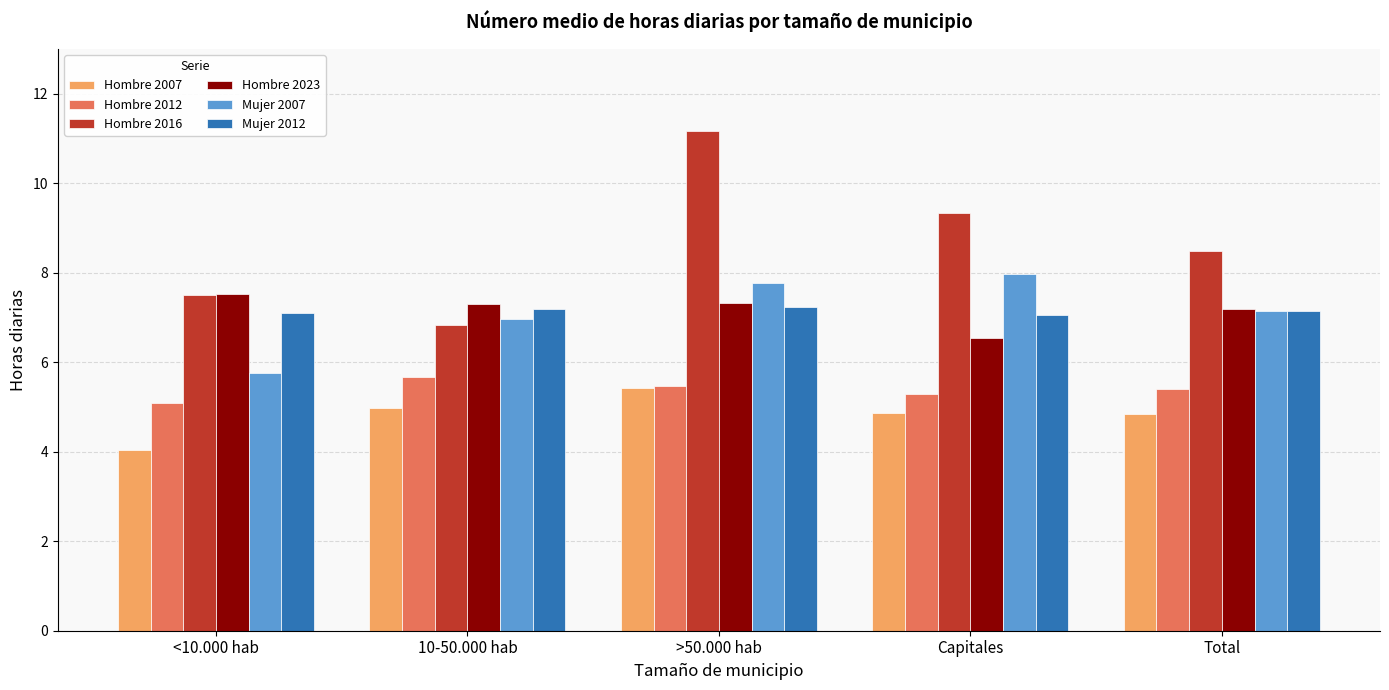

Is the value of Mujer 2007 at <10.000 hab greater than the value of Hombre 2023 at >50.000 hab?

No